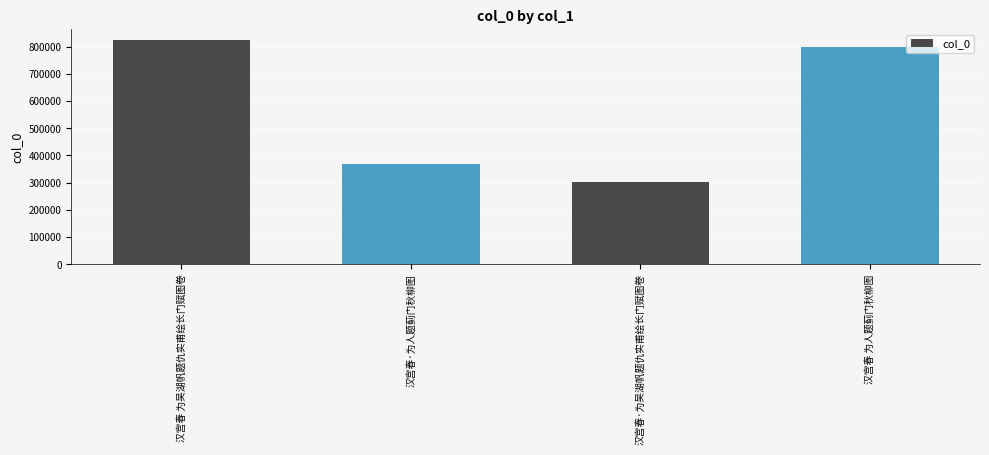

What is the label of the 1st bar from the left?

汉宫春 为吴湖帆题仇实甫绘长门赋图卷